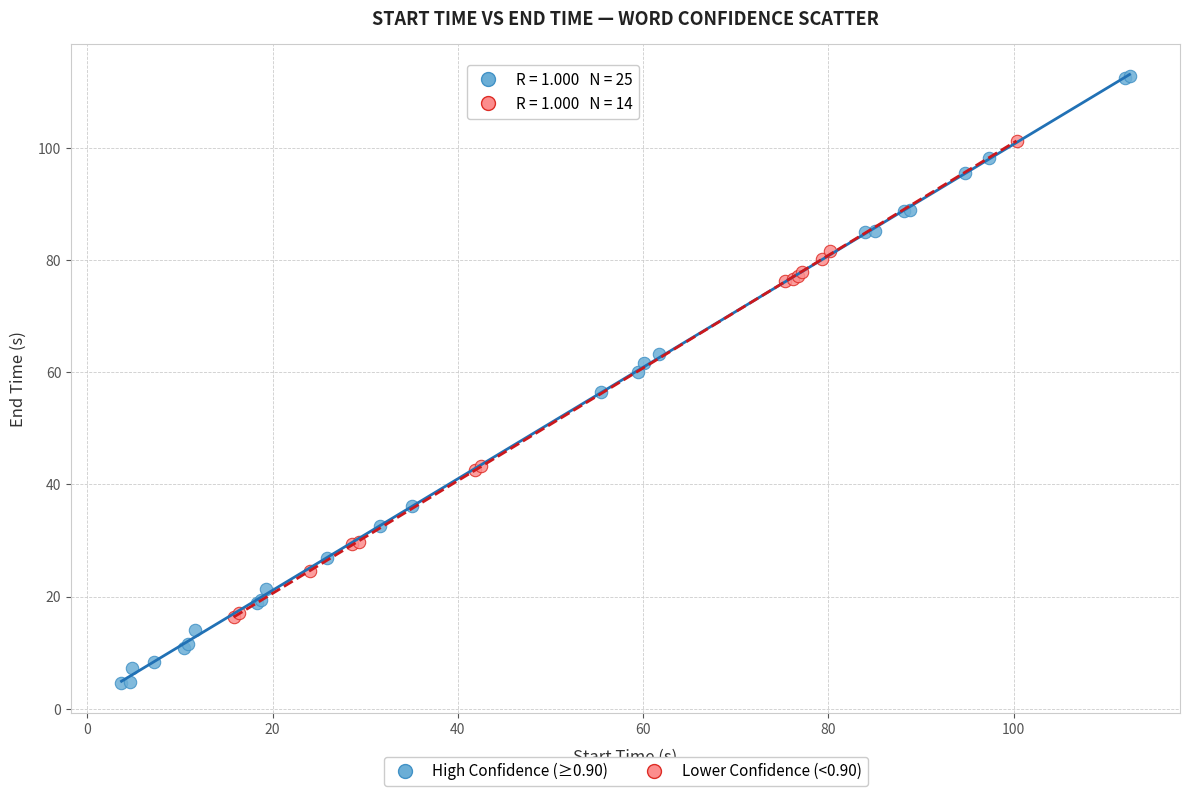

Which series contains the lowest Y value?

High Confidence (≥0.90)